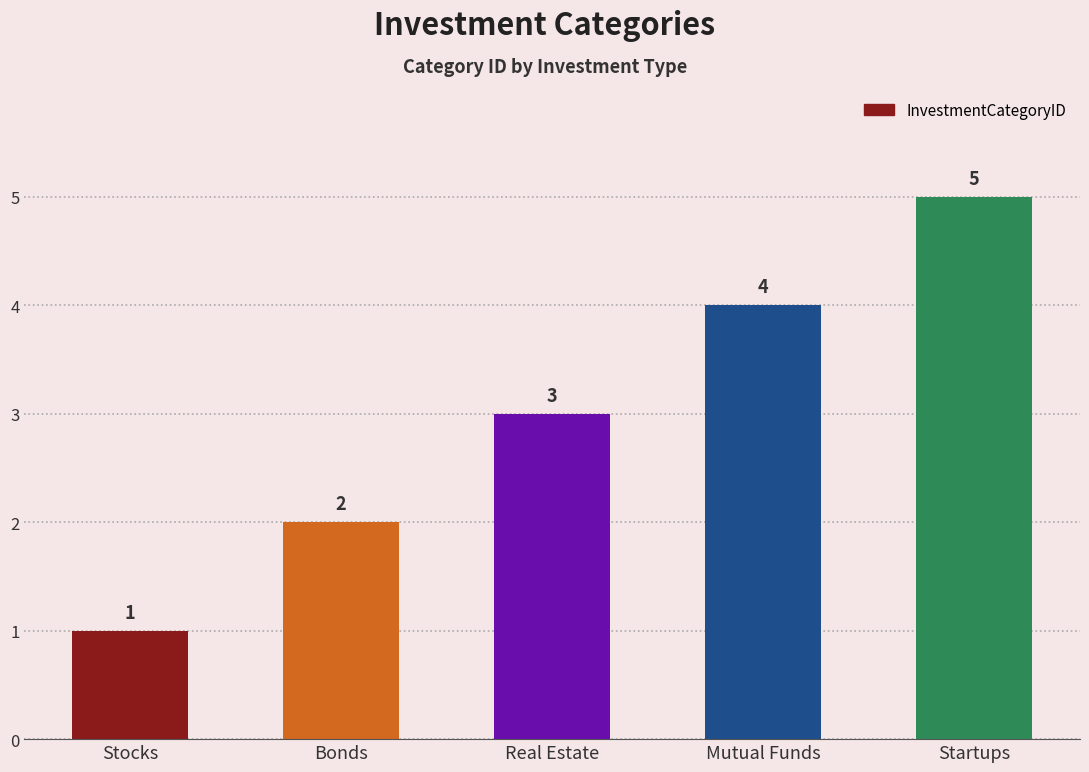

Between Bonds and Real Estate, which is larger?

Real Estate